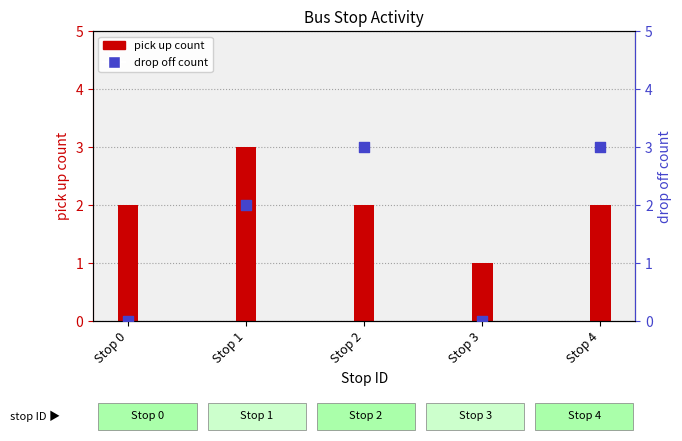

Which series has the widest spread of Y values?

drop off count